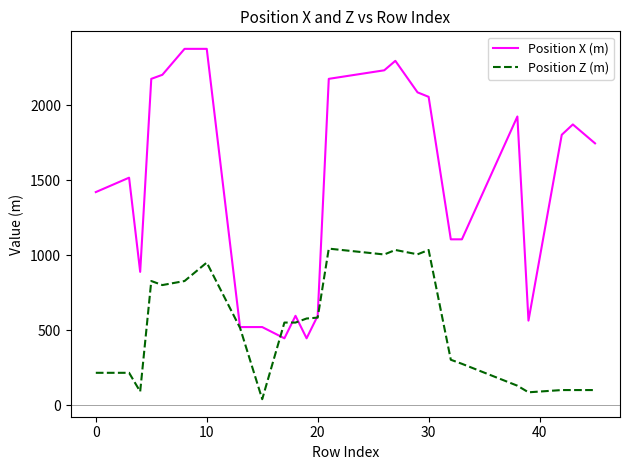

Which series has the widest spread of values?

Position X (m)